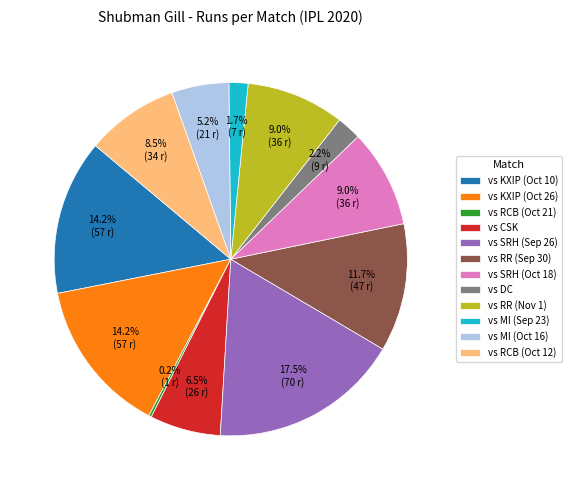

What is the ratio of the value at vs RR (Nov 1) to the value at vs KXIP (Oct 26)?

0.6